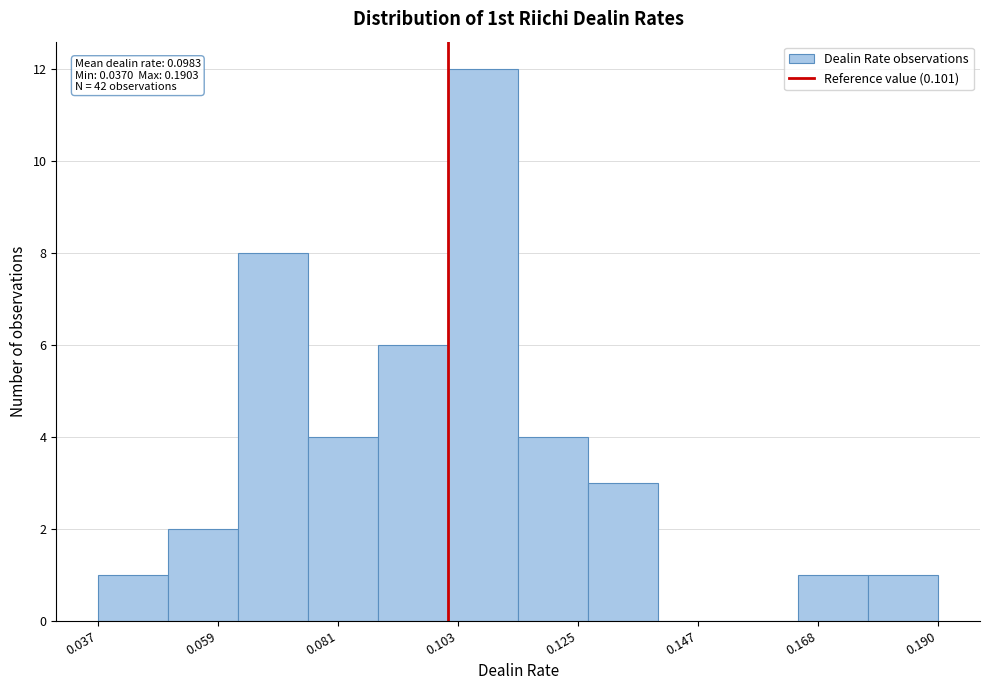

Around what value on the x-axis is the tallest bar? Give the approximate position of its centre, as read against the axis.

0.105